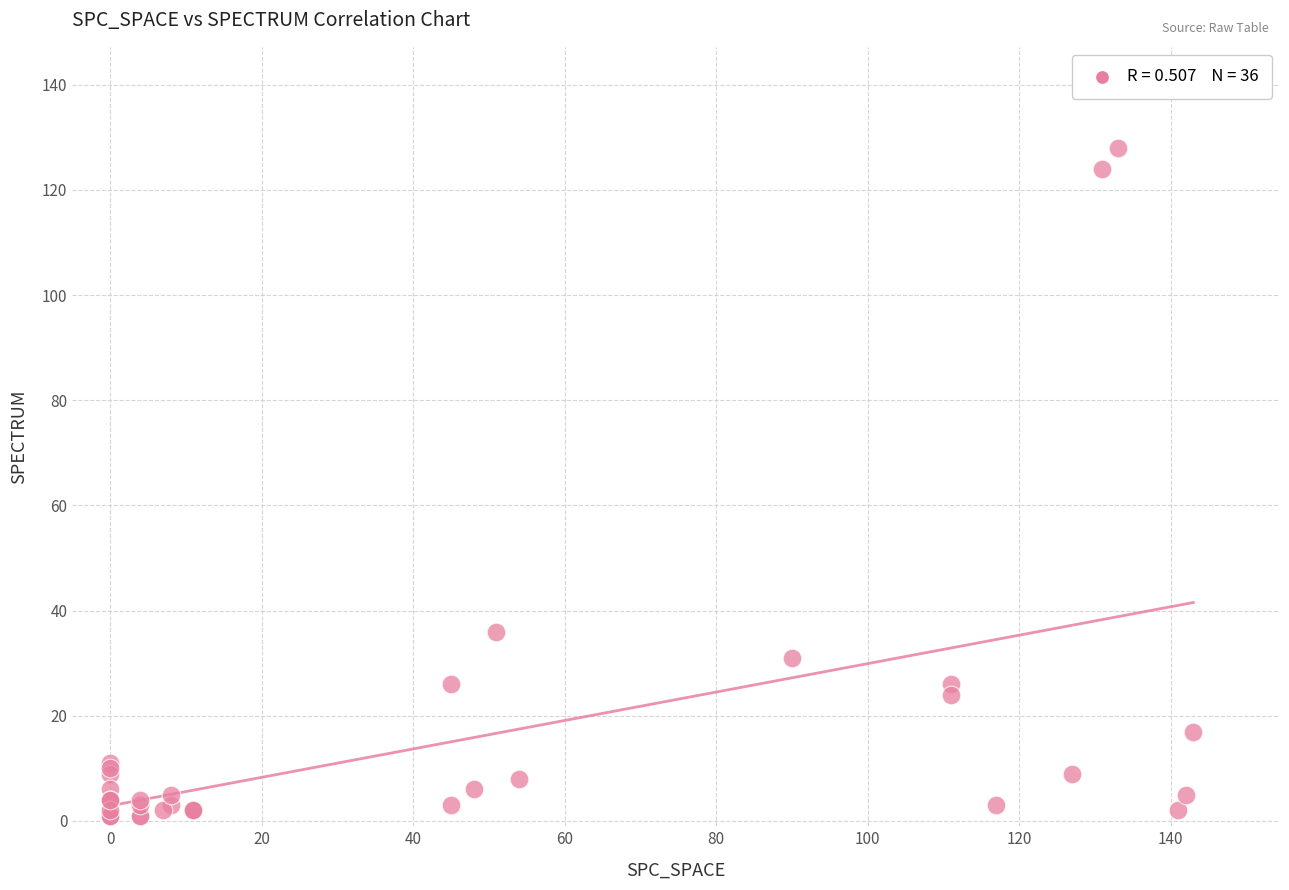

What Y value in the scatter plot is closest to 64?

36